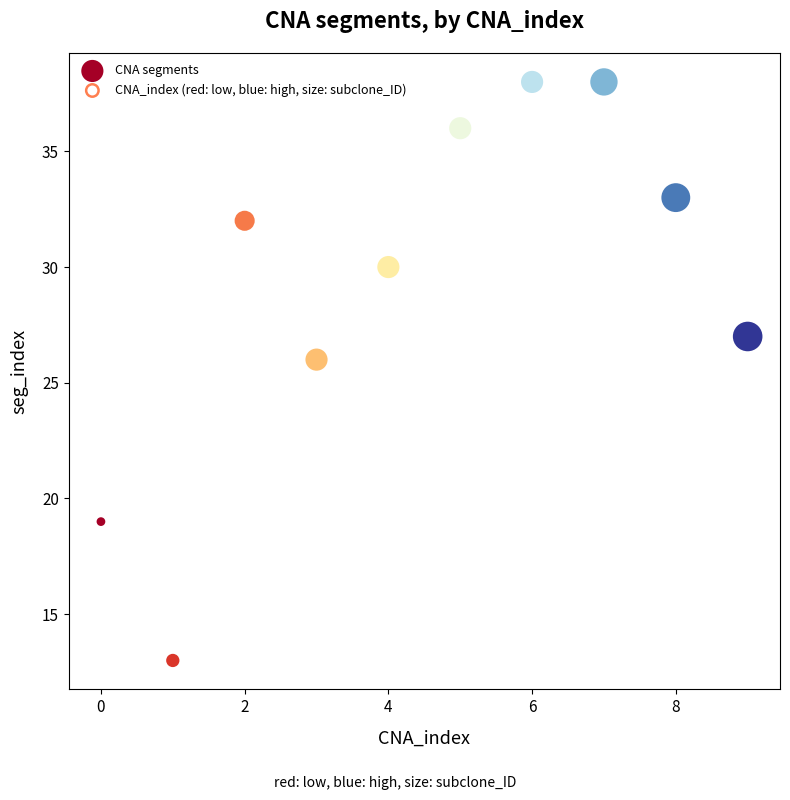

What Y value in the scatter plot is closest to 25?

26